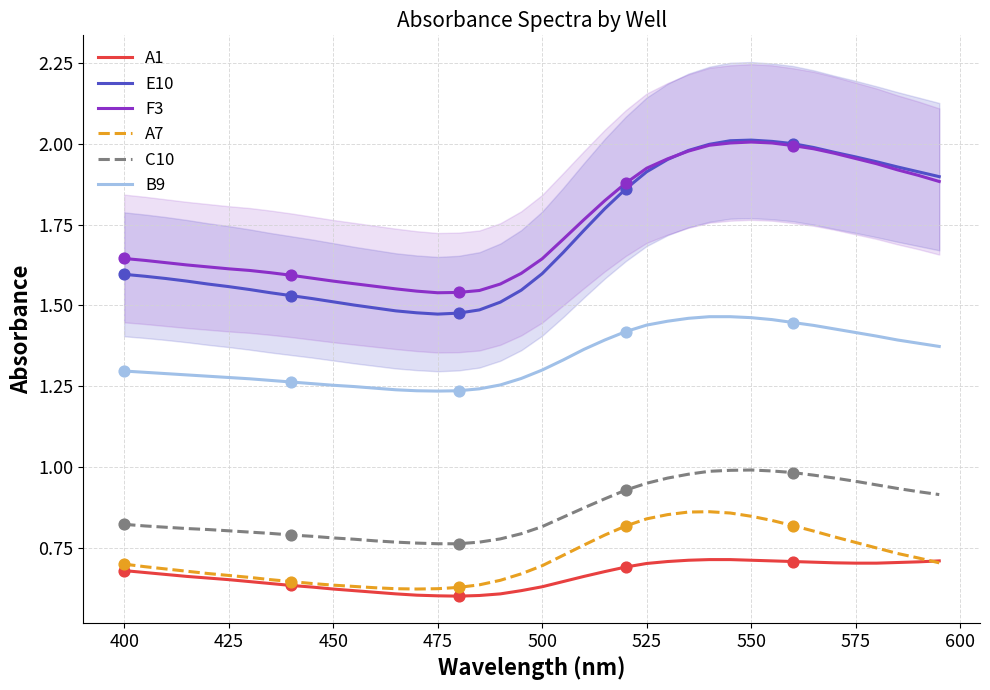

True or false: B9 and C10 cross at least once.

False